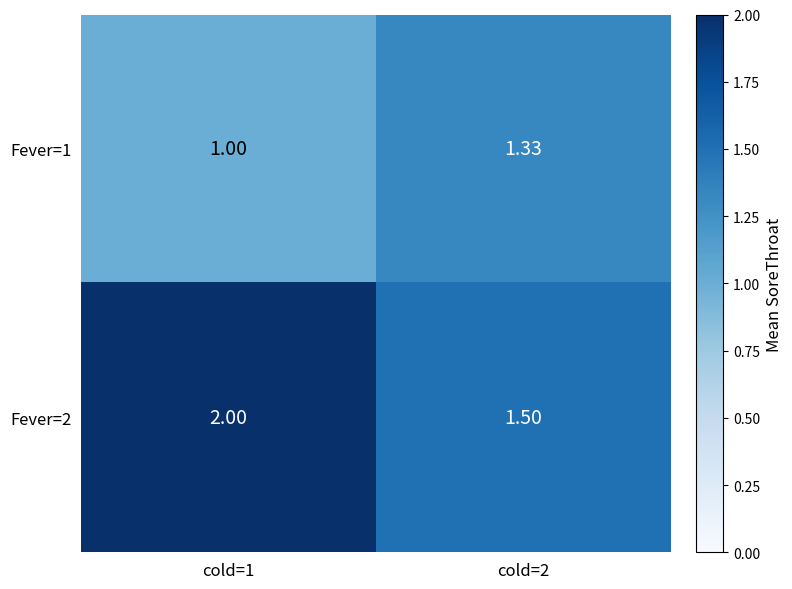

Is the value of Fever=2 at cold=2 greater than the value of Fever=1 at cold=2?

Yes